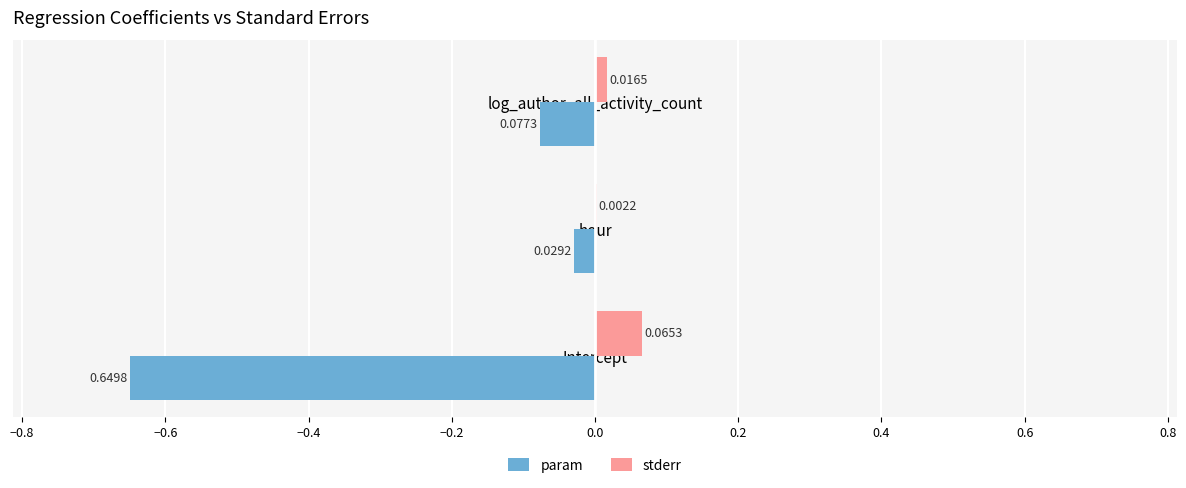

At which label does stderr reach its peak?

Intercept